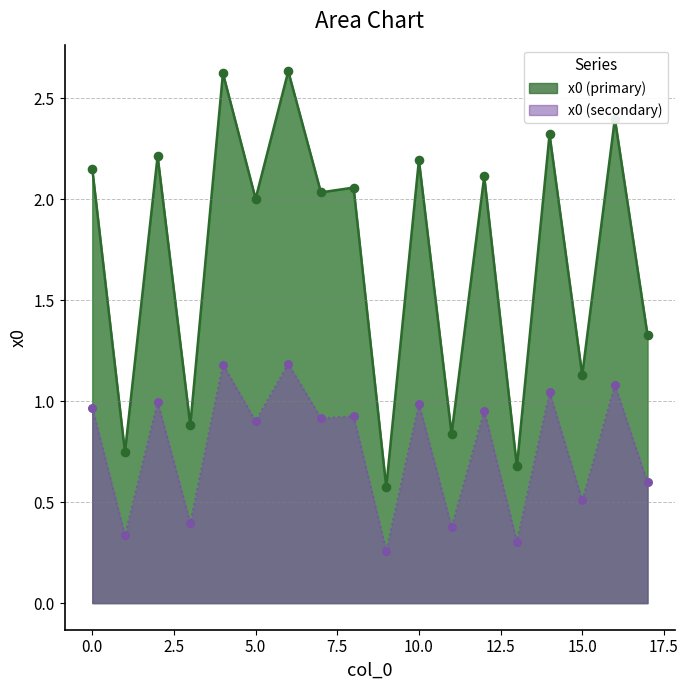

Between 13 and 10, which is larger?

10